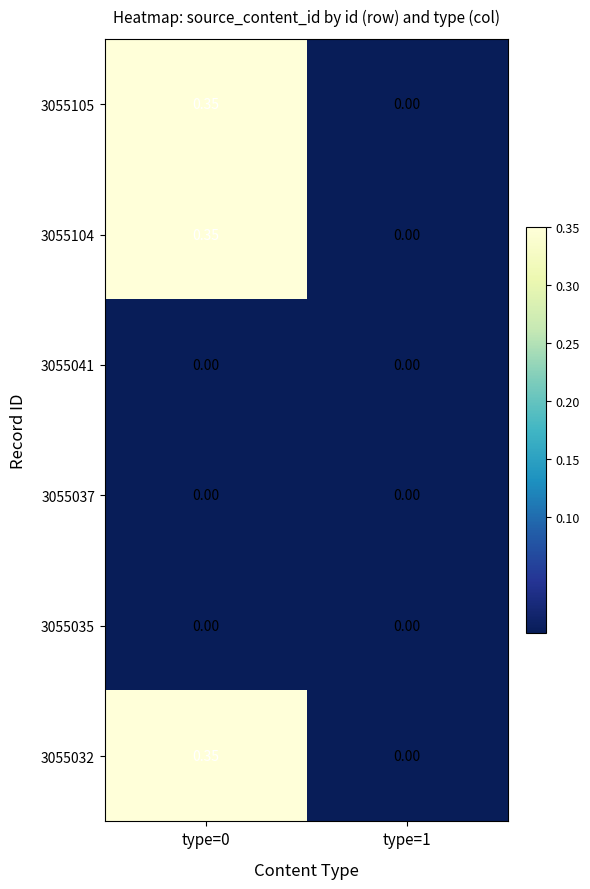

Is the value of 3055105 at type=0 greater than the value of 3055041 at type=0?

Yes